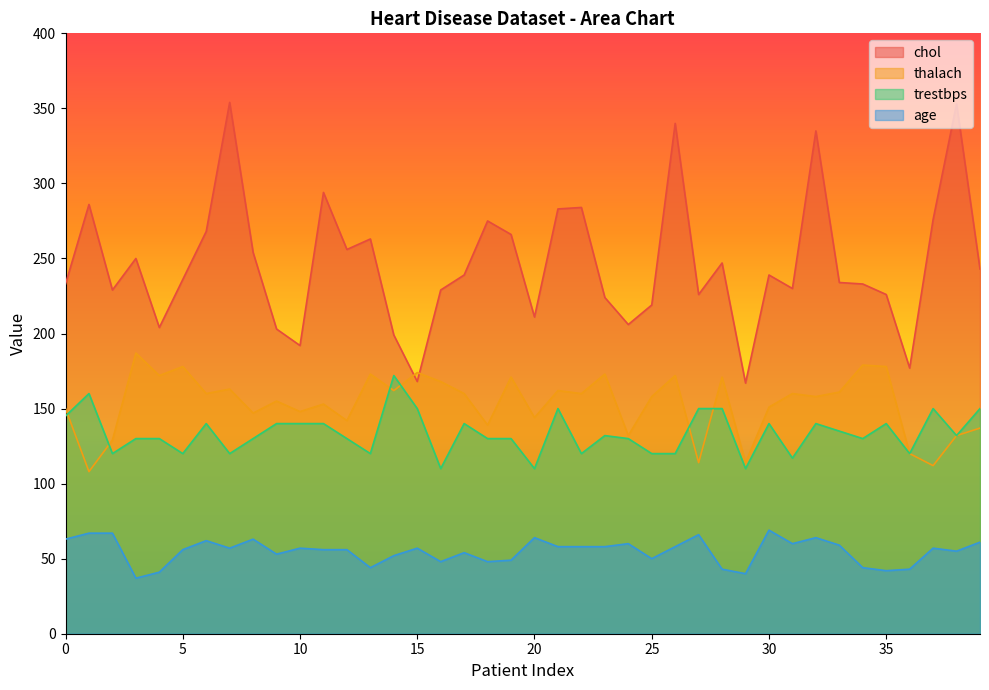

What is the value of the age point at the 13th from the left?

56